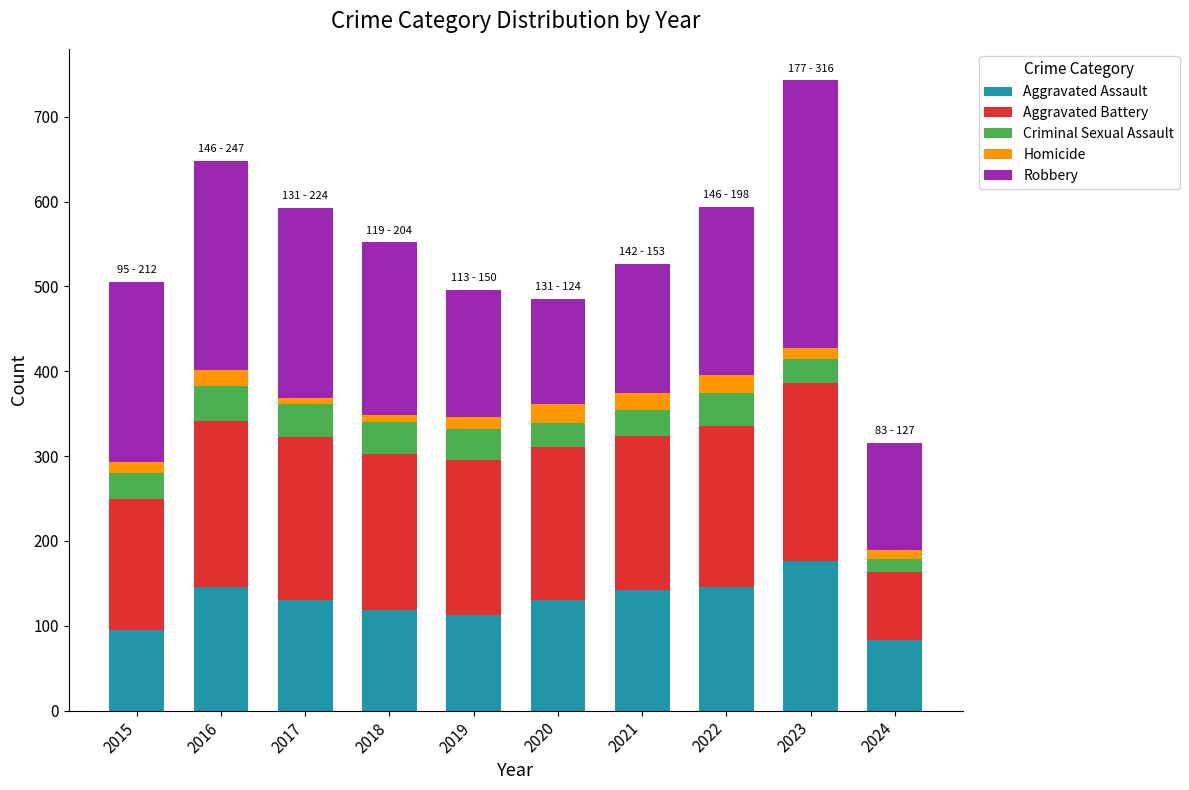

How many values in the Aggravated Assault series are below 131?

4